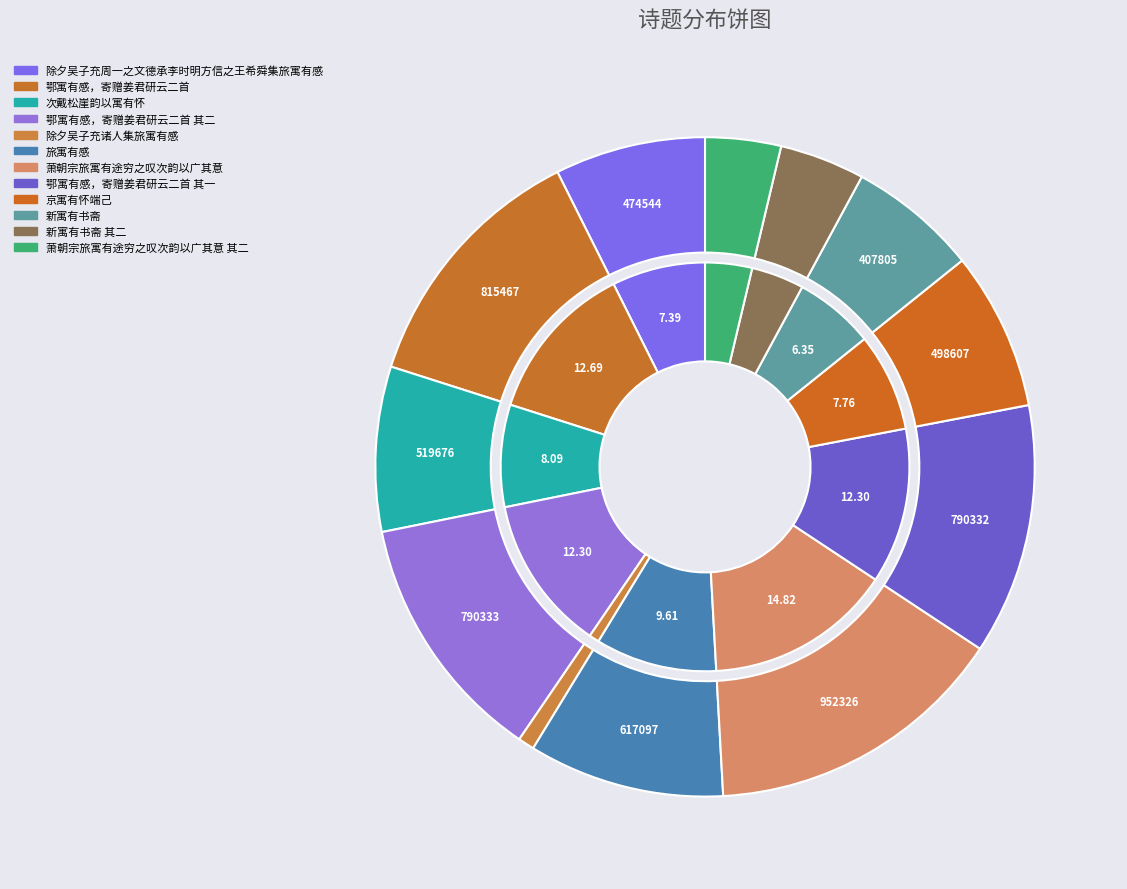

How many segments does this pie chart have?

12